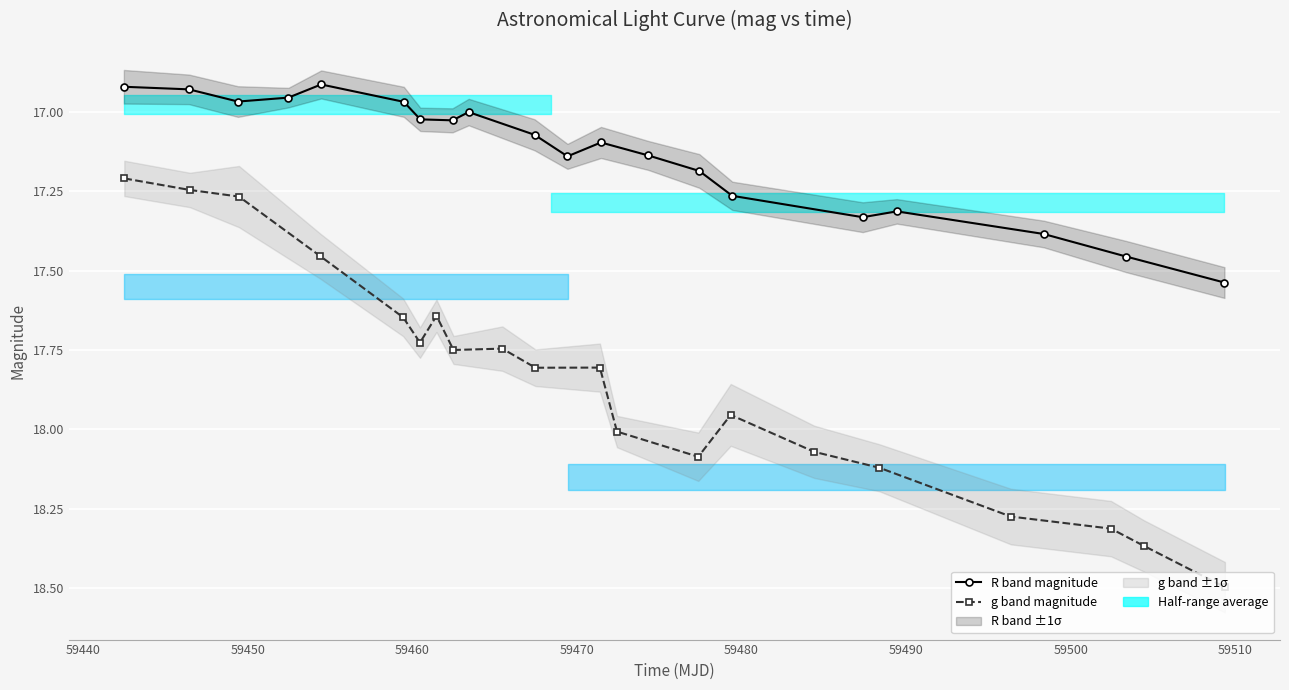

Rank the series by their average value, from highest to lowest.

g band magnitude, R band magnitude